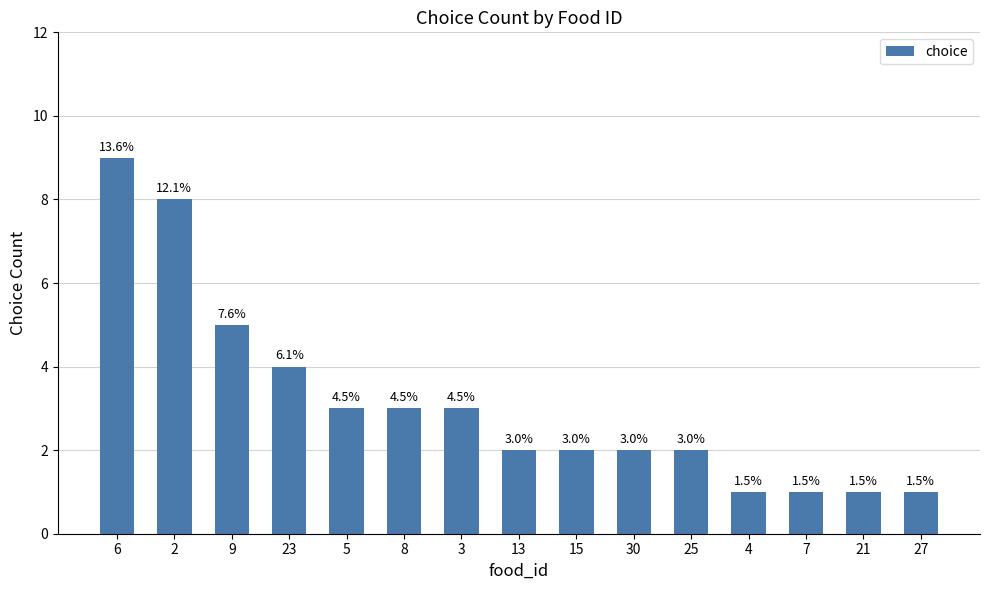

The chart shows a value of 5 at 3. True or false?

False